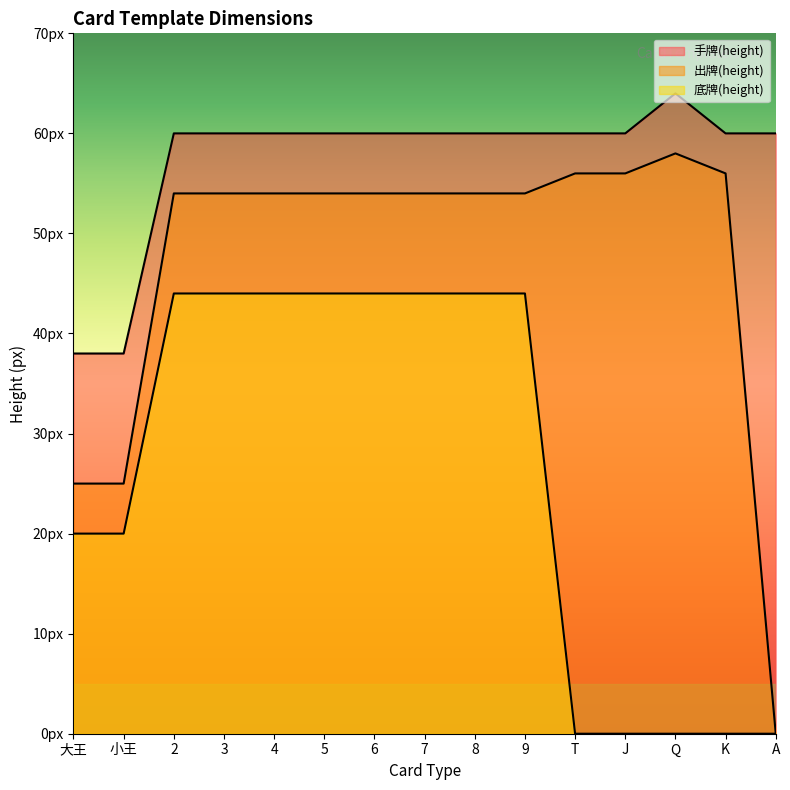

Where is 底牌(height) nearest to the value 22?

大王